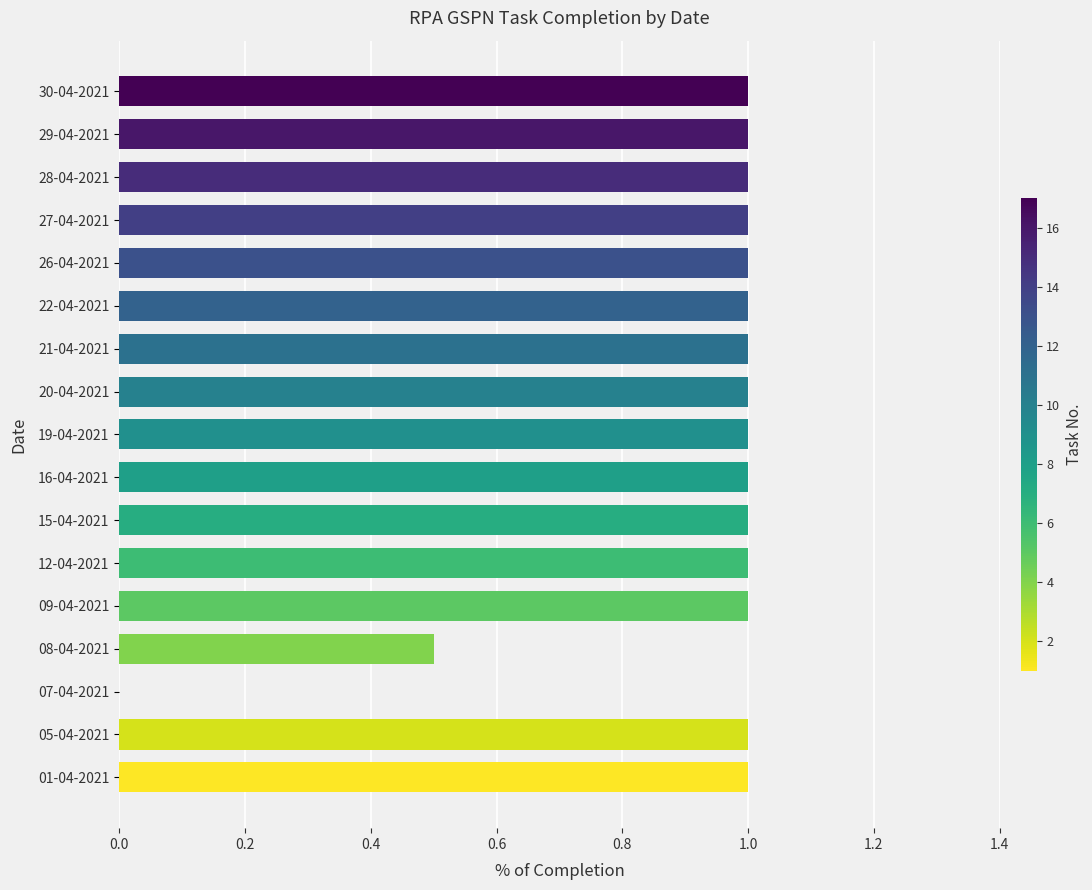

Reading top to bottom, what are all the values shown in this chart?

30-04-2021=1.0	29-04-2021=1.0	28-04-2021=1.0	27-04-2021=1.0	26-04-2021=1.0	22-04-2021=1.0	21-04-2021=1.0	20-04-2021=1.0	19-04-2021=1.0	16-04-2021=1.0	15-04-2021=1.0	12-04-2021=1.0	09-04-2021=1.0	08-04-2021=0.5	07-04-2021=0.0	05-04-2021=1.0	01-04-2021=1.0